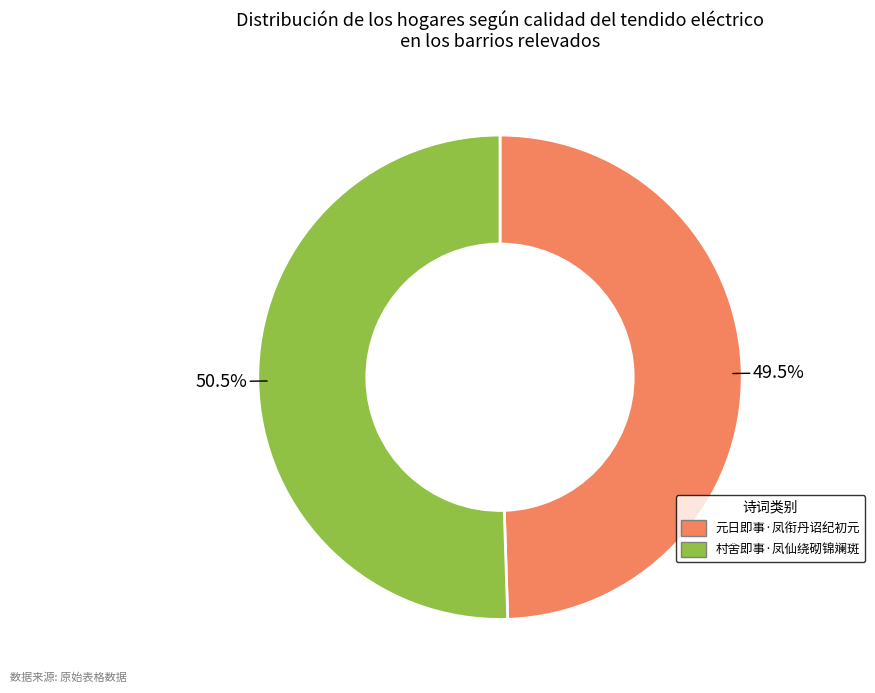

Rank the categories by value from highest to lowest.

村舍即事·凤仙绕砌锦斓斑, 元日即事·凤衔丹诏纪初元